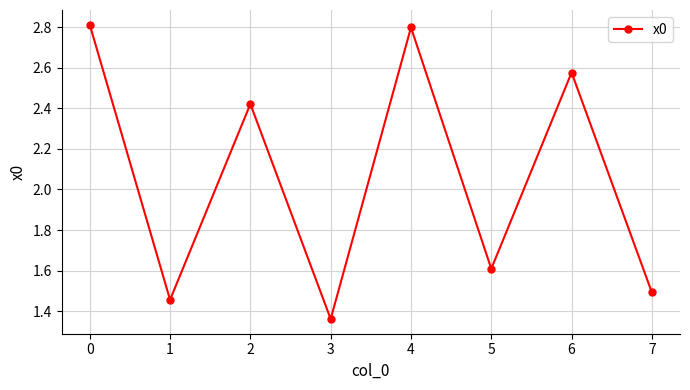

The chart shows a value of 0.7 at 2. True or false?

False